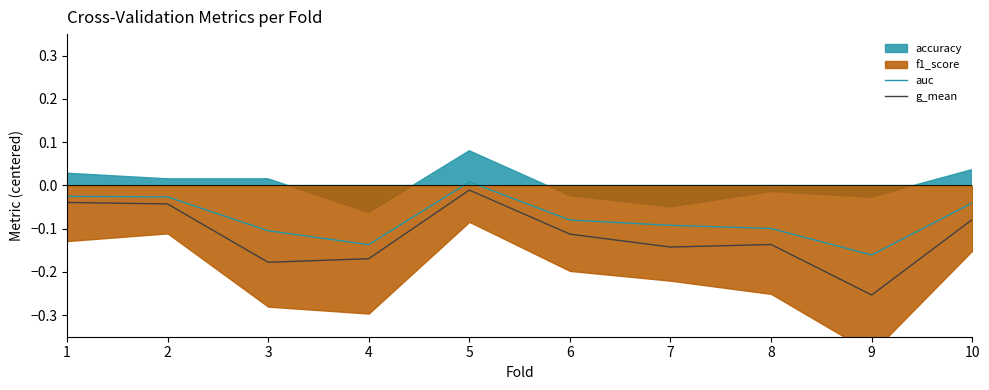

True or false: g_mean has a value of -0.0 at 5.

True